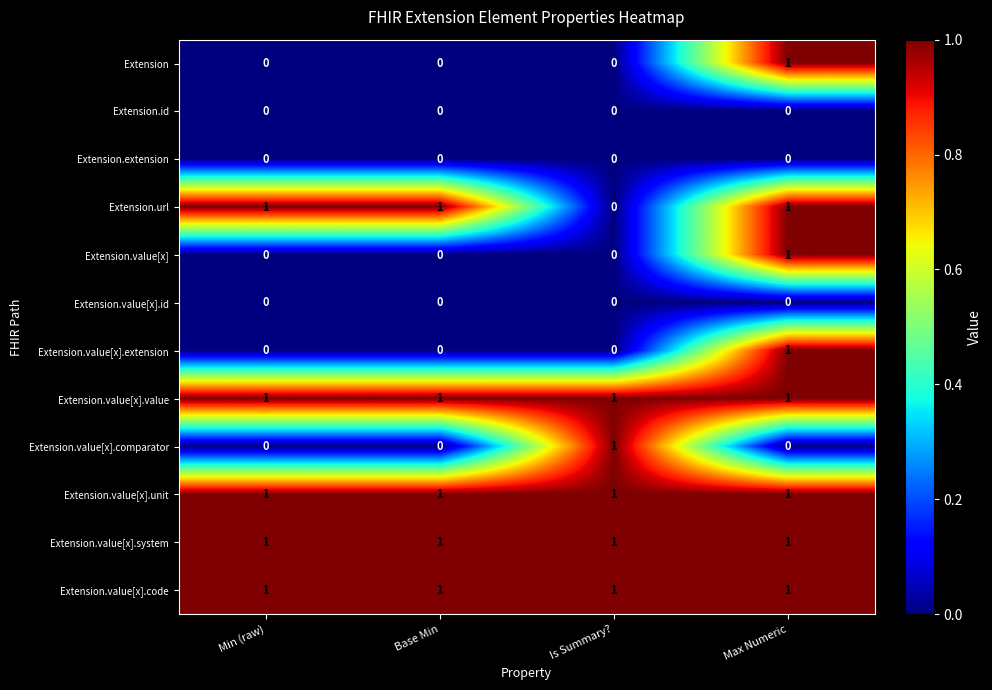

At which category is the sum across all series the highest?

Max Numeric